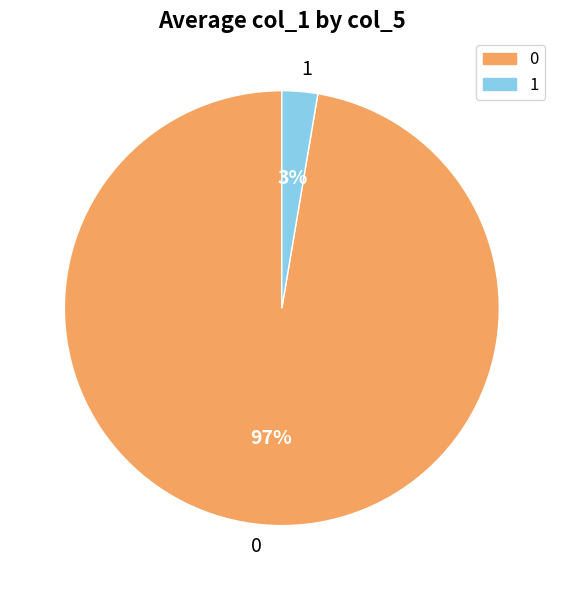

To the nearest percent, what is the average slice percentage?

50%